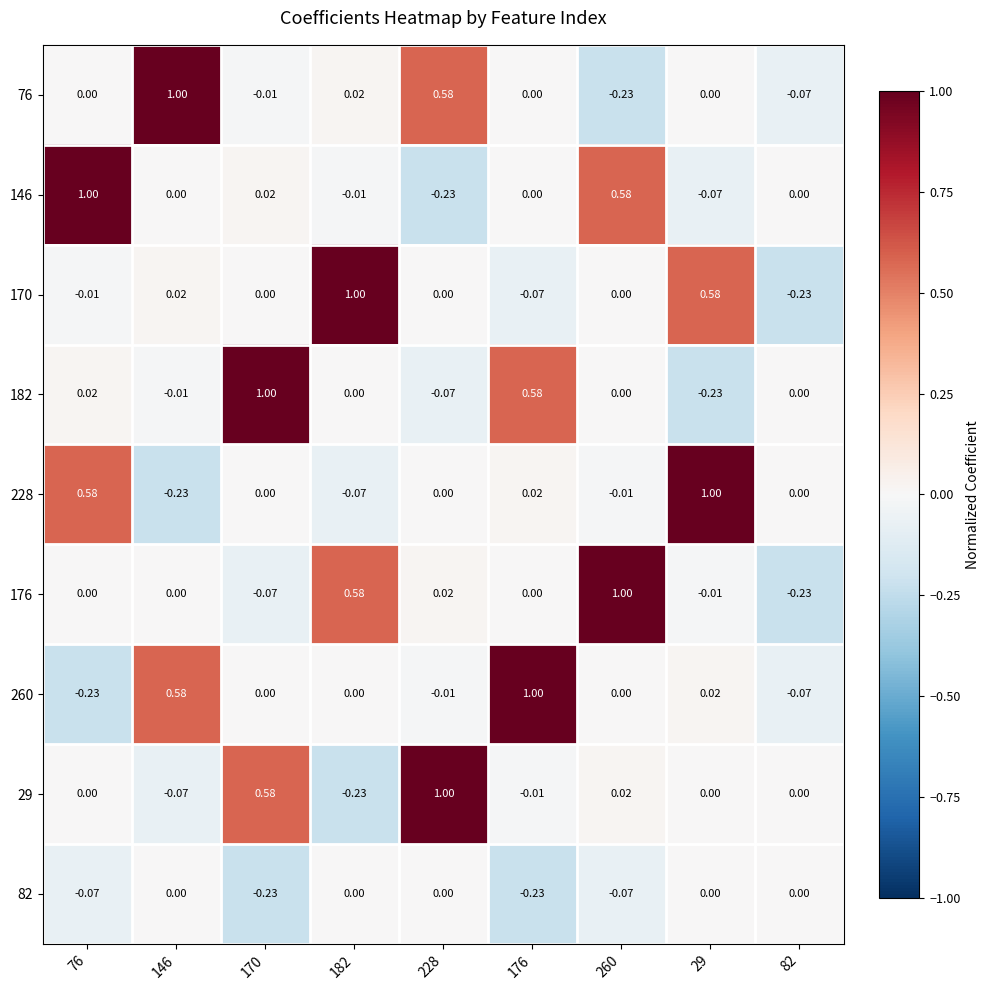

What is the total value across all series at 182?

1.3